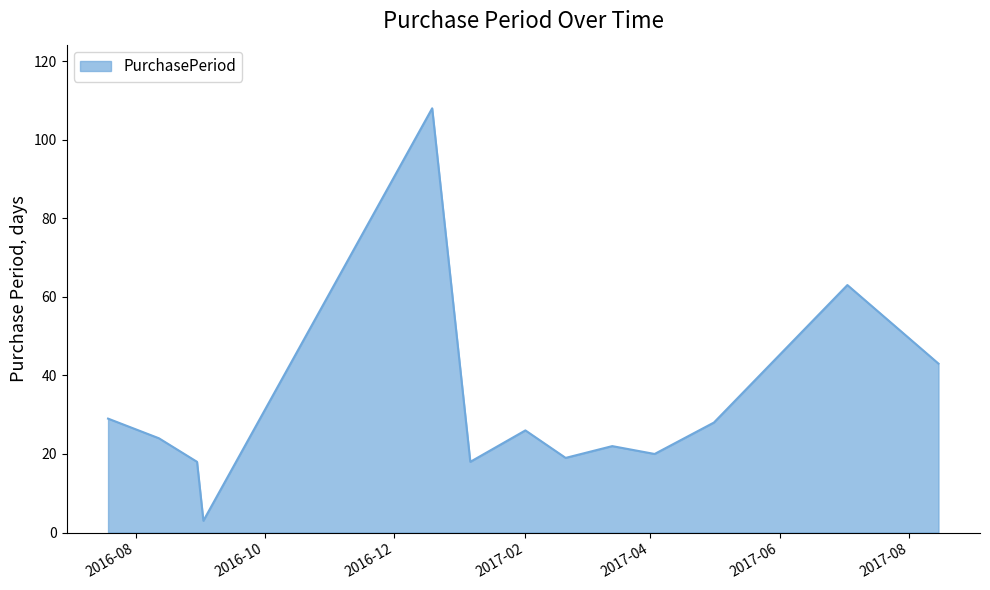

What is the smallest value displayed?

3